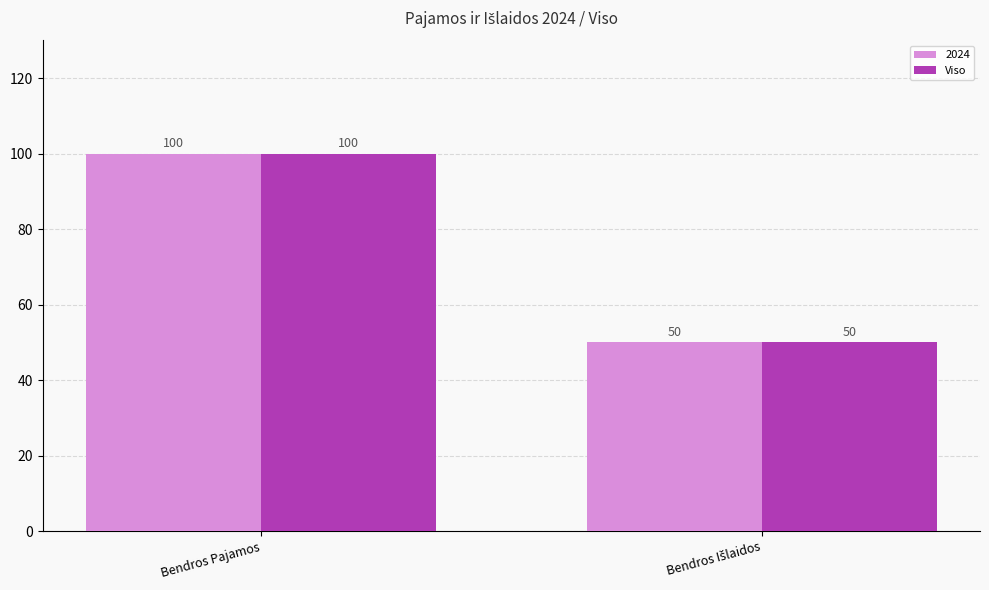

What is the greatest value displayed?

100